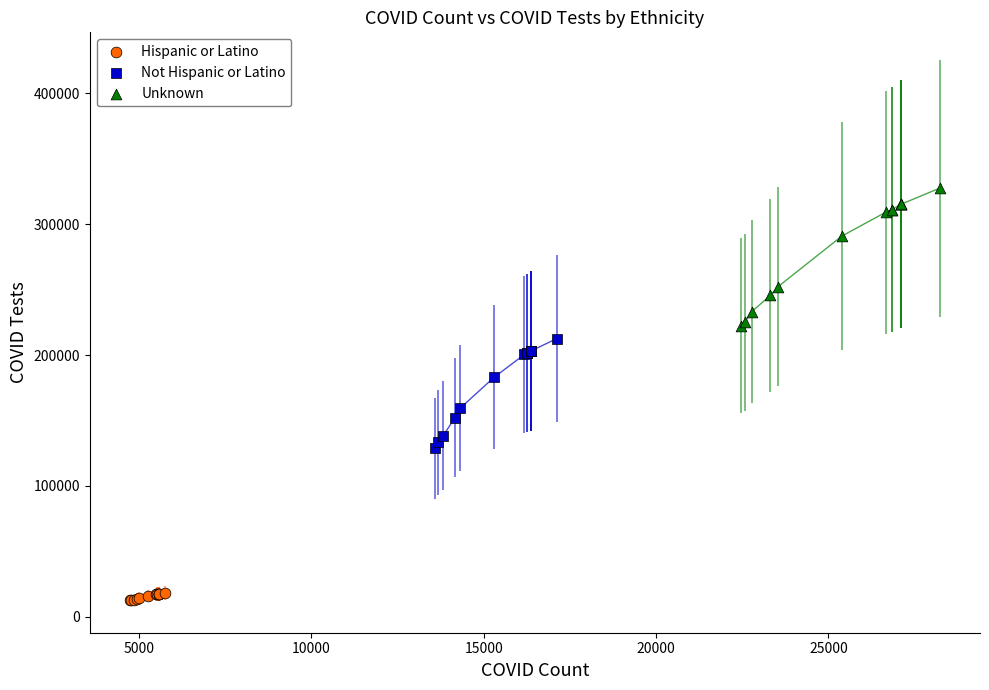

Which series contains the lowest Y value?

Hispanic or Latino